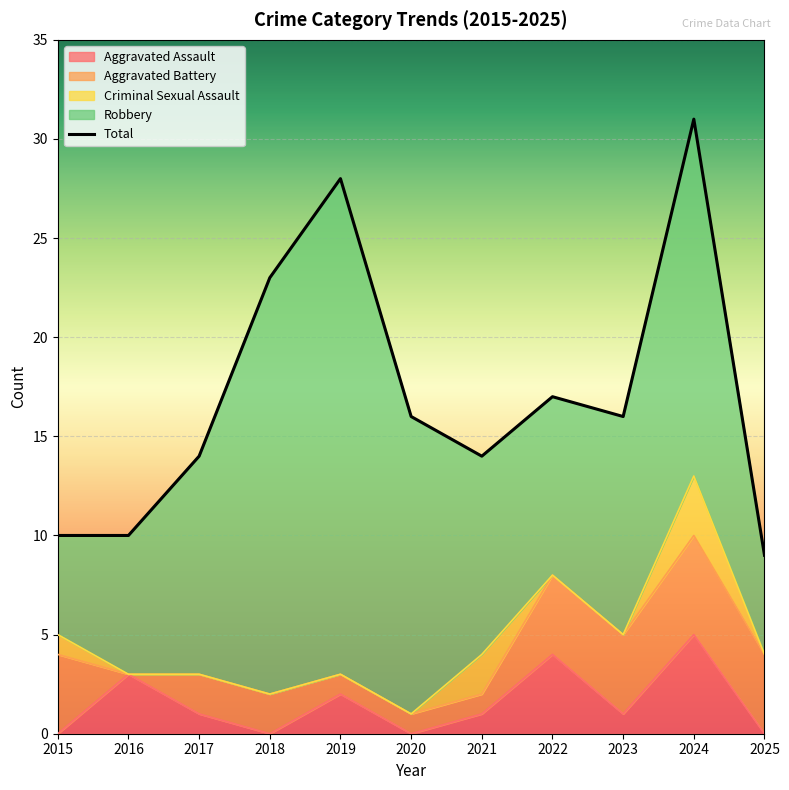

How many lines are shown in the chart?

1